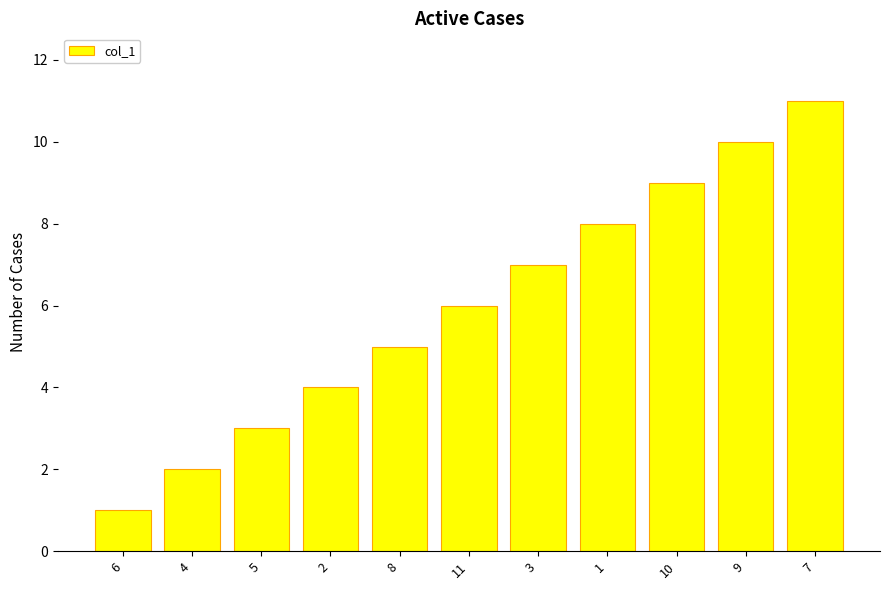

List the labels in order of value, smallest first.

6, 4, 5, 2, 8, 11, 3, 1, 10, 9, 7